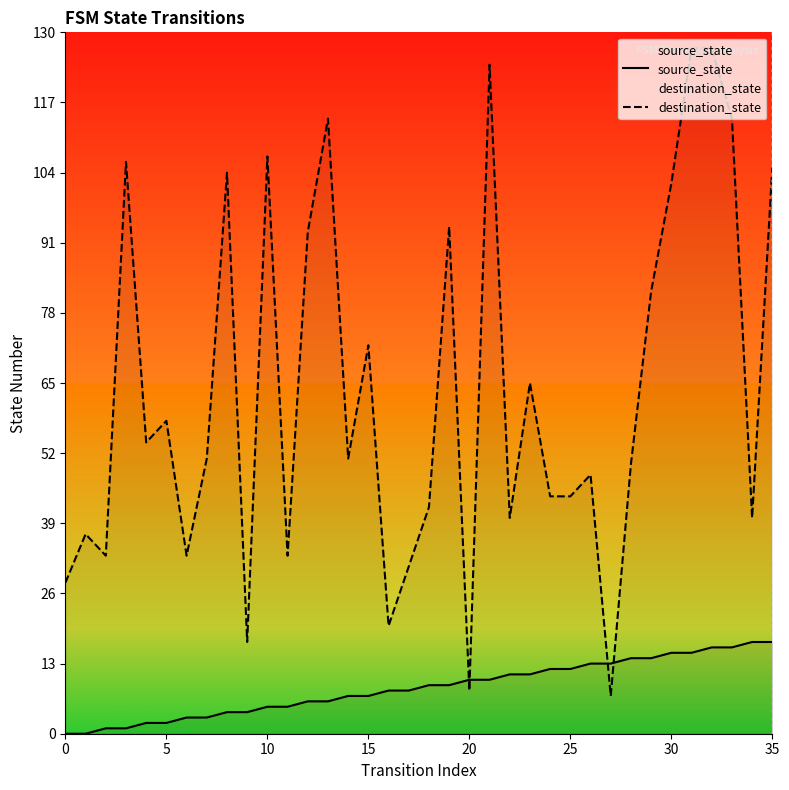

What is the highest value of the destination_state series?

127